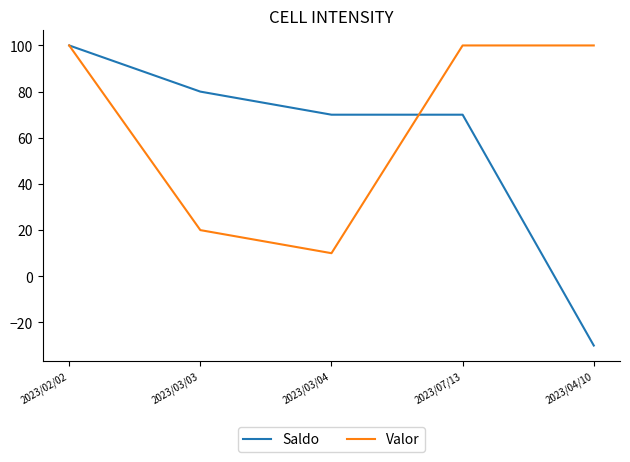

Reading left to right, what are all the values shown in this chart?

Saldo: 2023/02/02=100	2023/03/03=80	2023/03/04=70	2023/07/13=70	2023/04/10=-30
Valor: 2023/02/02=100	2023/03/03=20	2023/03/04=10	2023/07/13=100	2023/04/10=100